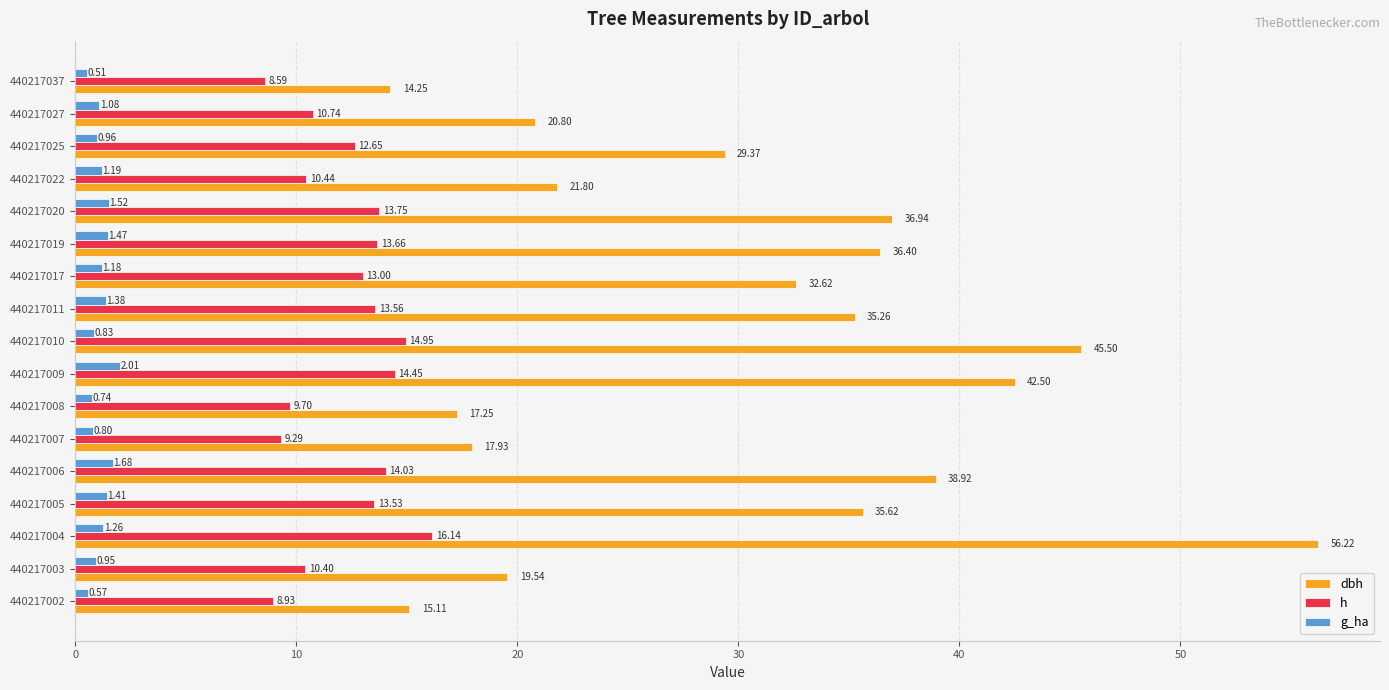

Which series has the largest total across all categories?

dbh